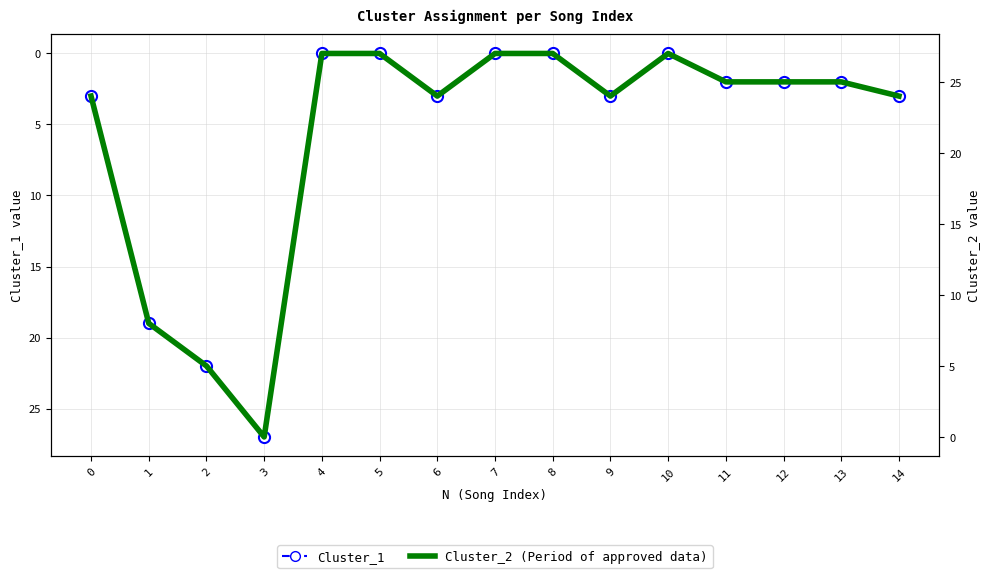

What is the value of the Cluster_2 point at the 12th from the left?

2